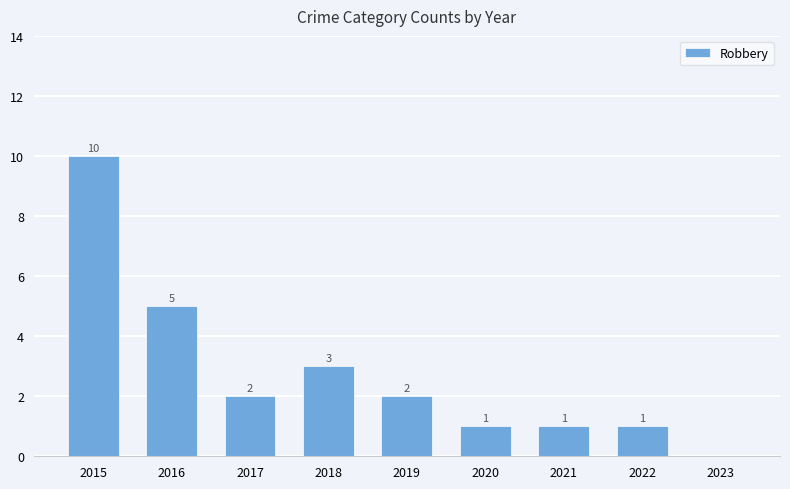

Count the number of data series in this chart.

1